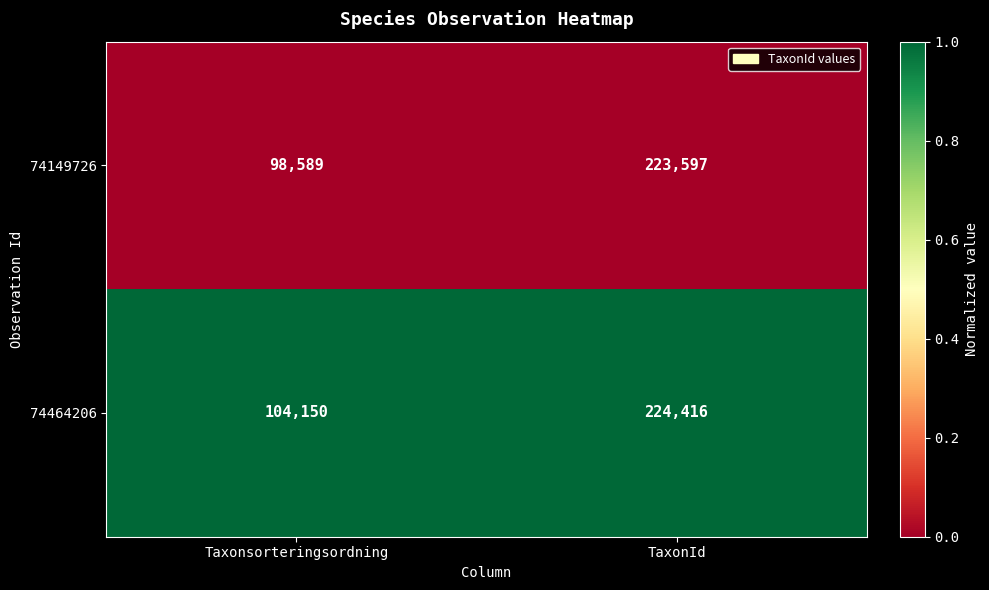

Reading left to right, extract all data points from this chart.

74149726: 98589	223597
74464206: 104150	224416